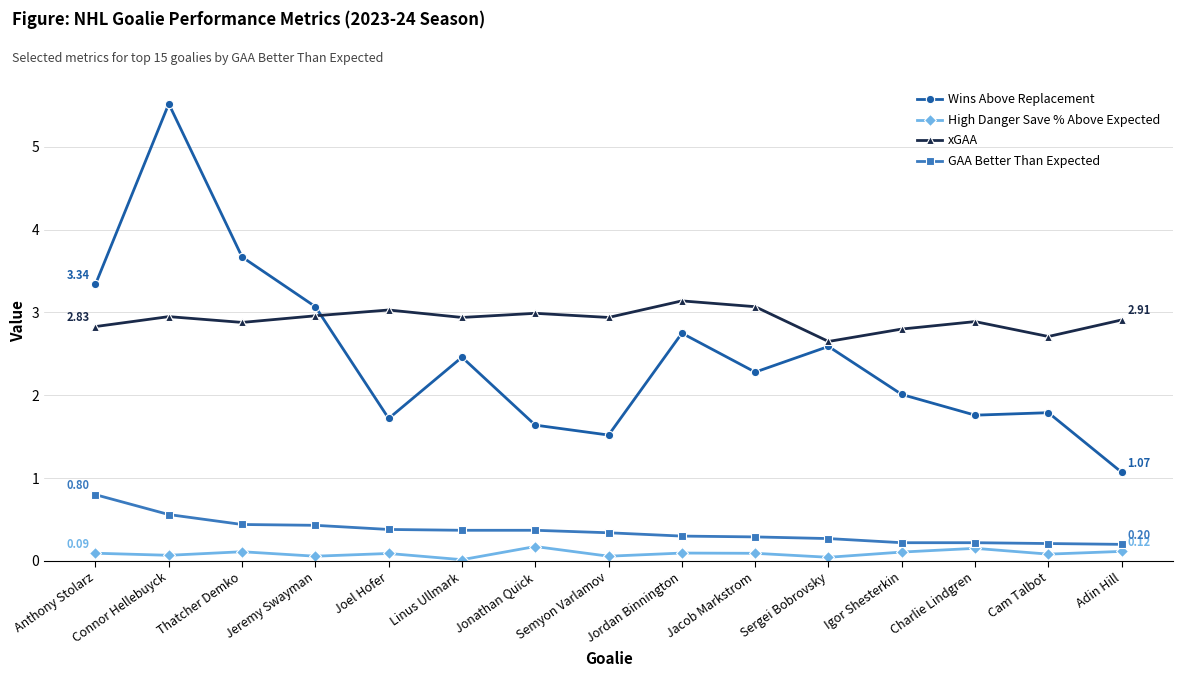

What is the sum of the xGAA values at Anthony Stolarz and Jacob Markstrom?

5.9